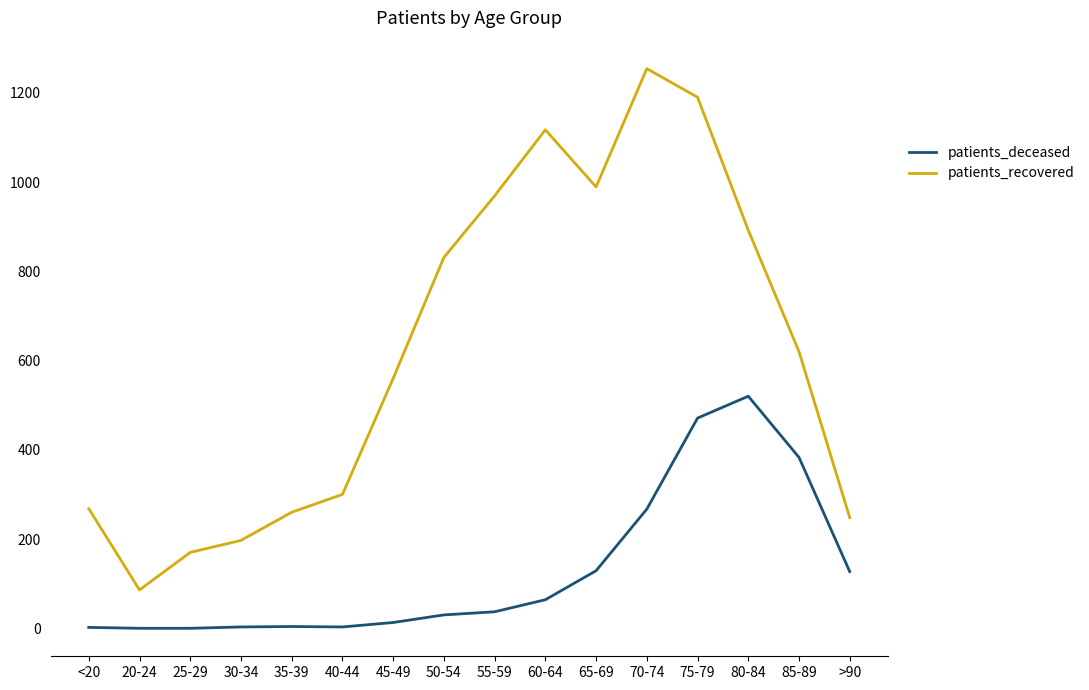

At which label does patients_recovered first exceed 620?

50-54